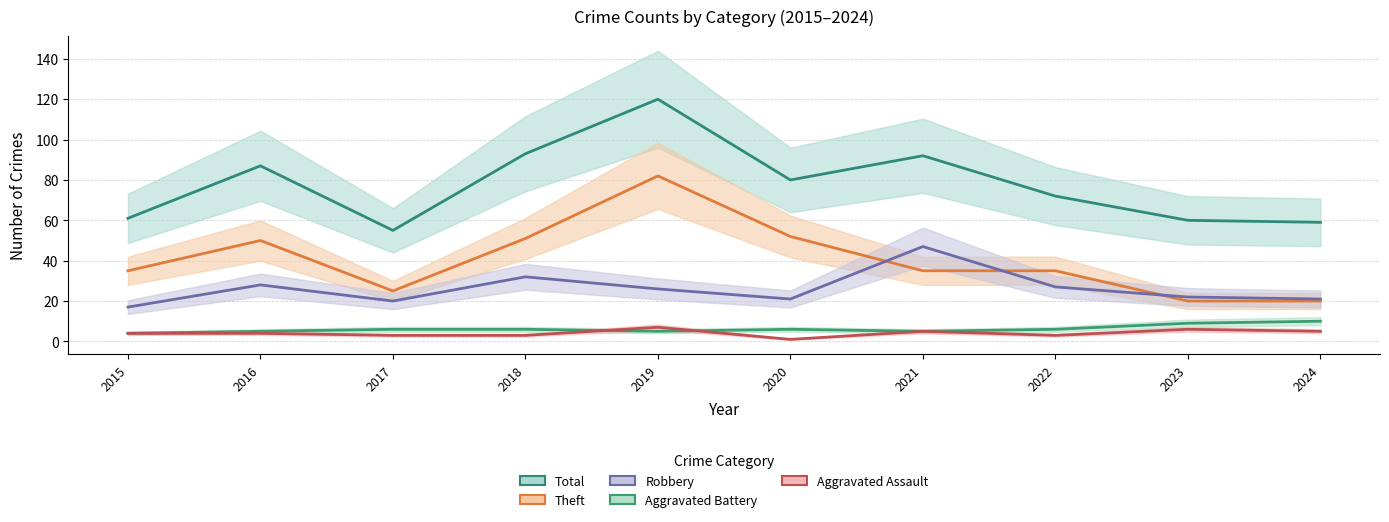

Rank the series at 2021 from highest to lowest value.

Total, Robbery, Theft, Aggravated Battery, Aggravated Assault